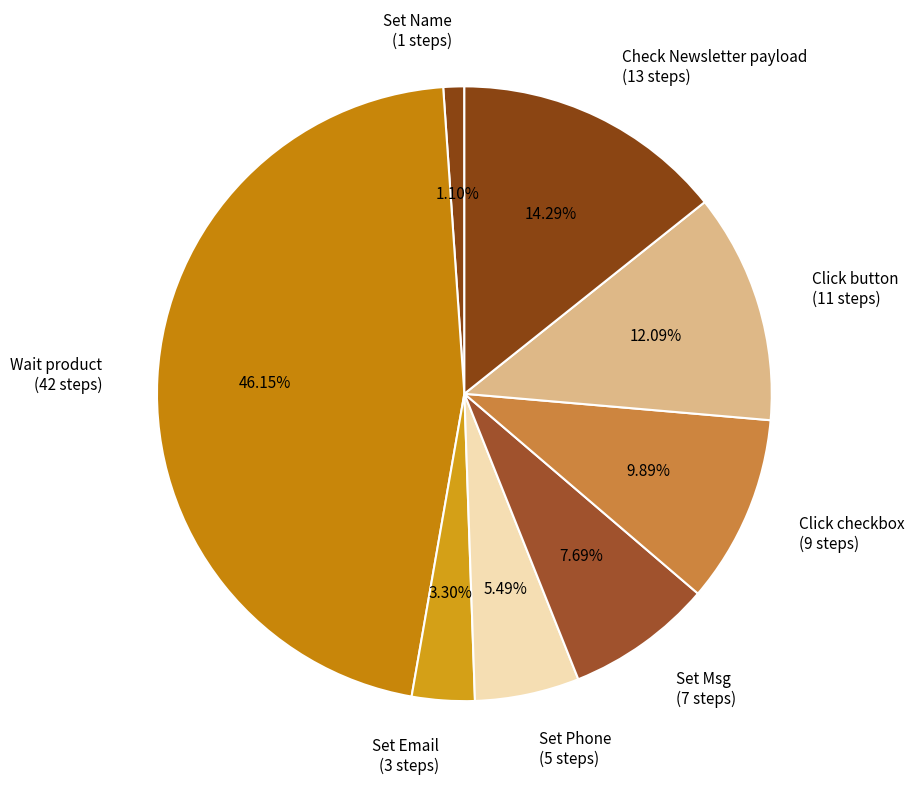

Does any single category account for the majority?

No